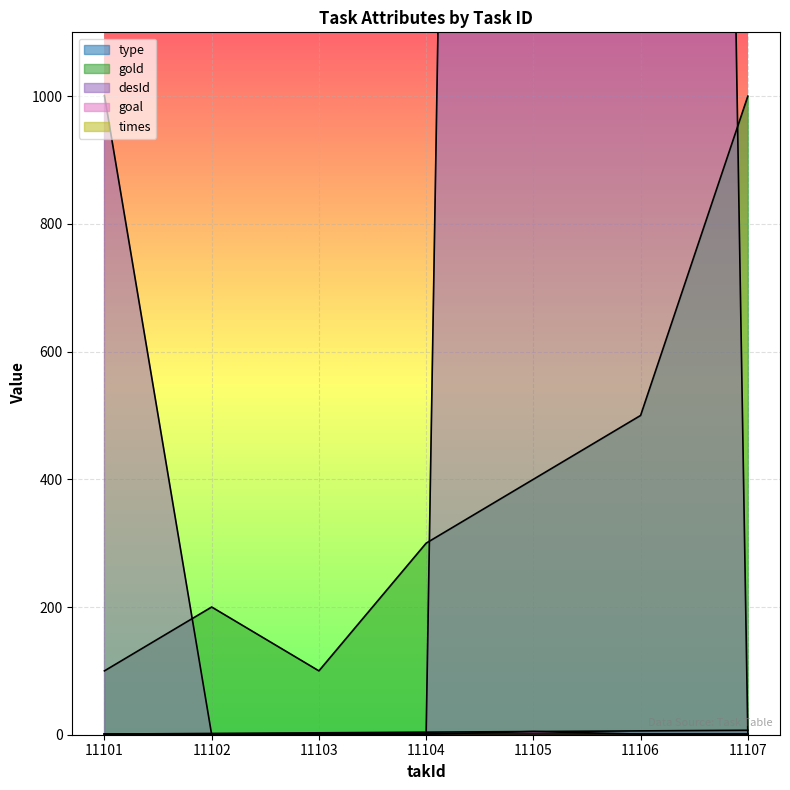

Which series has the largest range (max minus min)?

desId